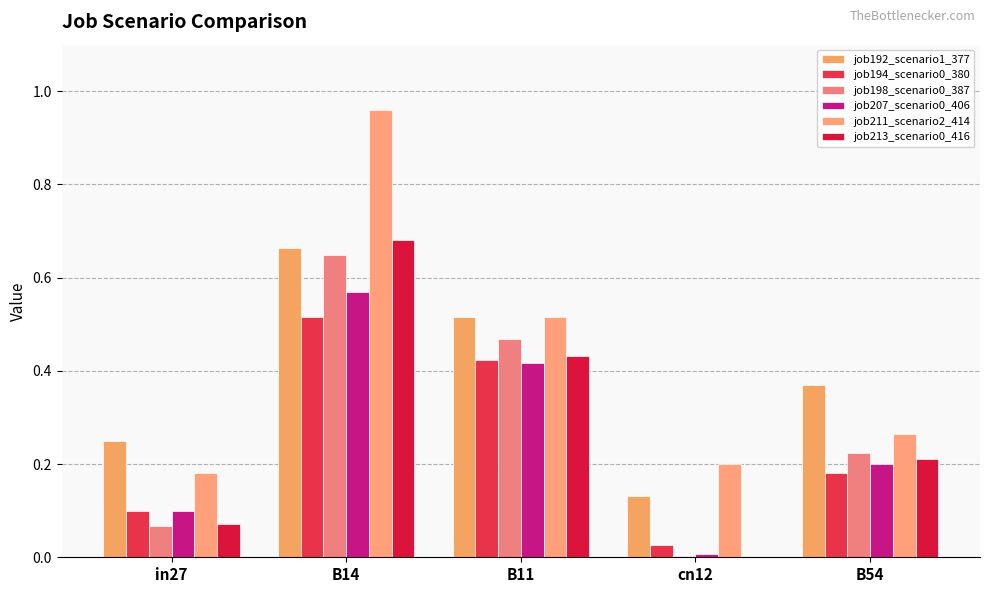

Rank the series by their maximum value, from lowest to highest.

job194_scenario0_380, job207_scenario0_406, job198_scenario0_387, job192_scenario1_377, job213_scenario0_416, job211_scenario2_414